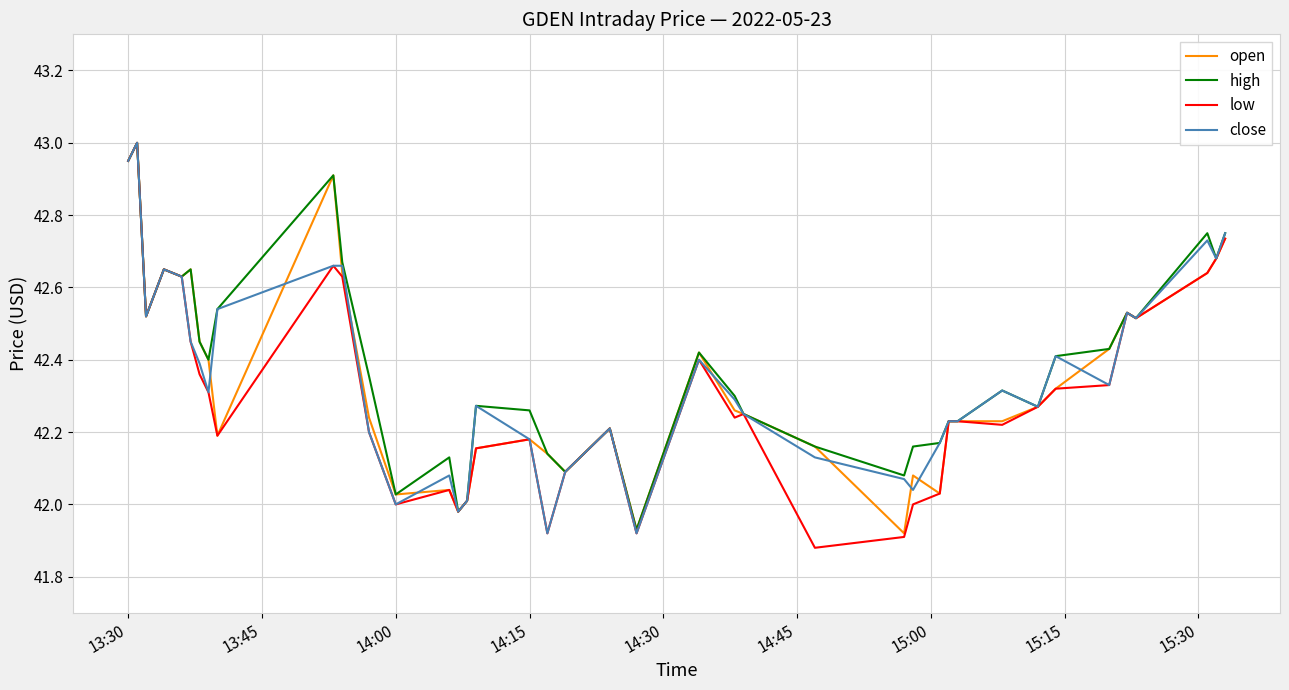

Which series has the largest range (max minus min)?

low